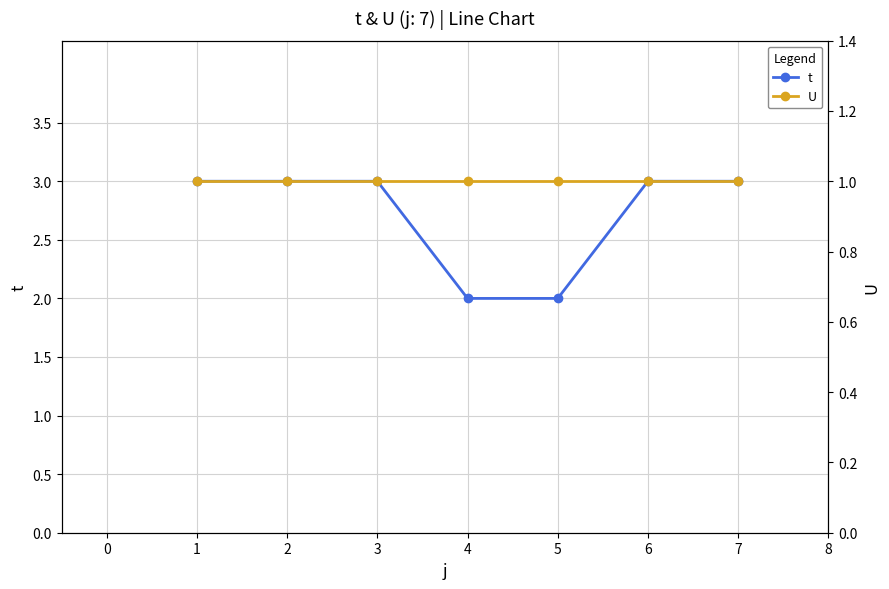

What is the greatest value displayed?

3